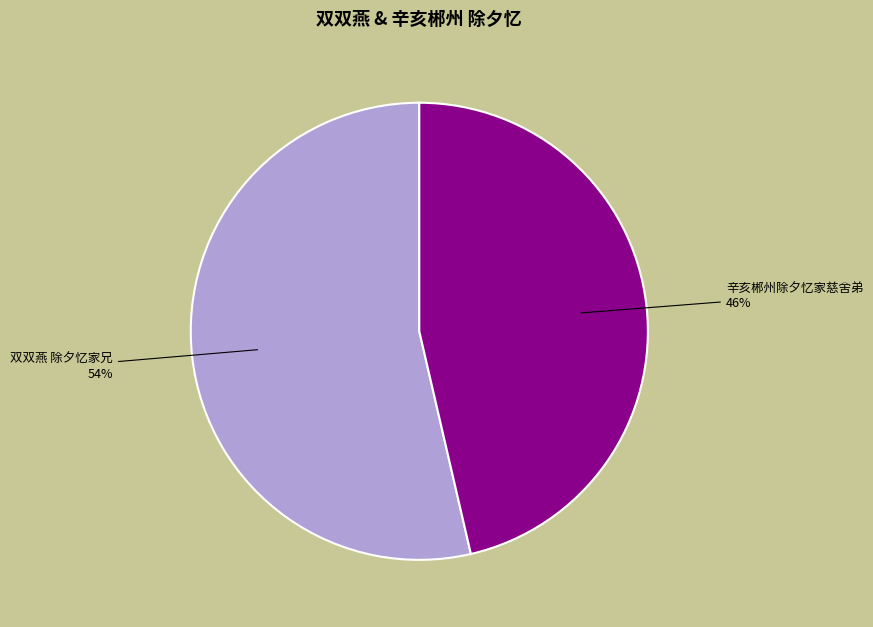

What is the smallest slice in the pie chart?

辛亥郴州除夕忆家慈舍弟